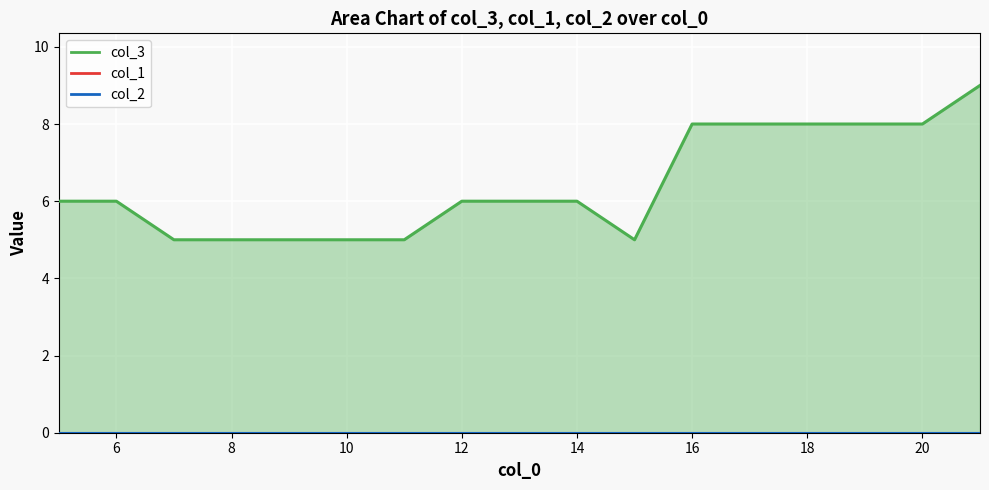

How many distinct data groups are displayed?

3